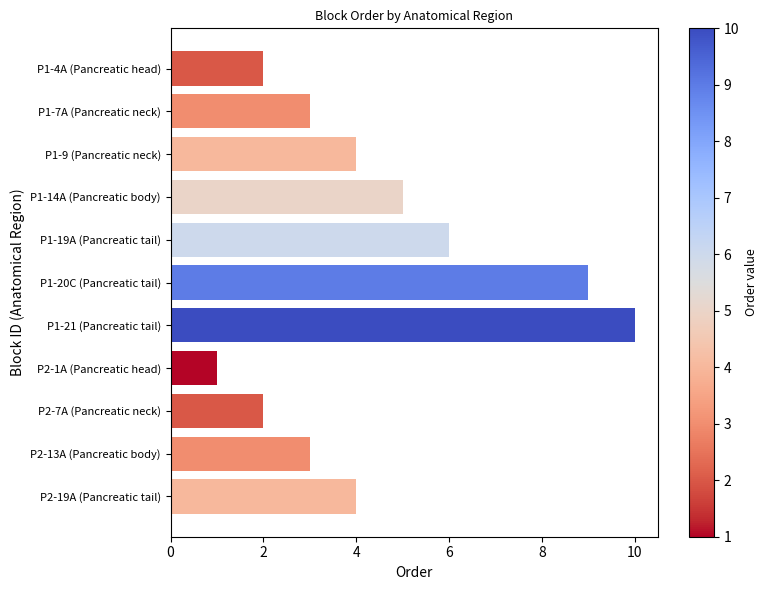

How many bars are there in total?

11